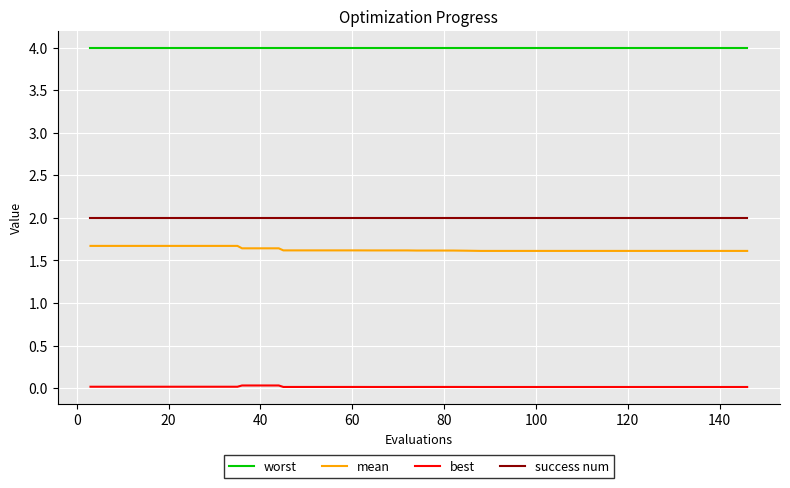

What is the minimum value for worst?

4.0